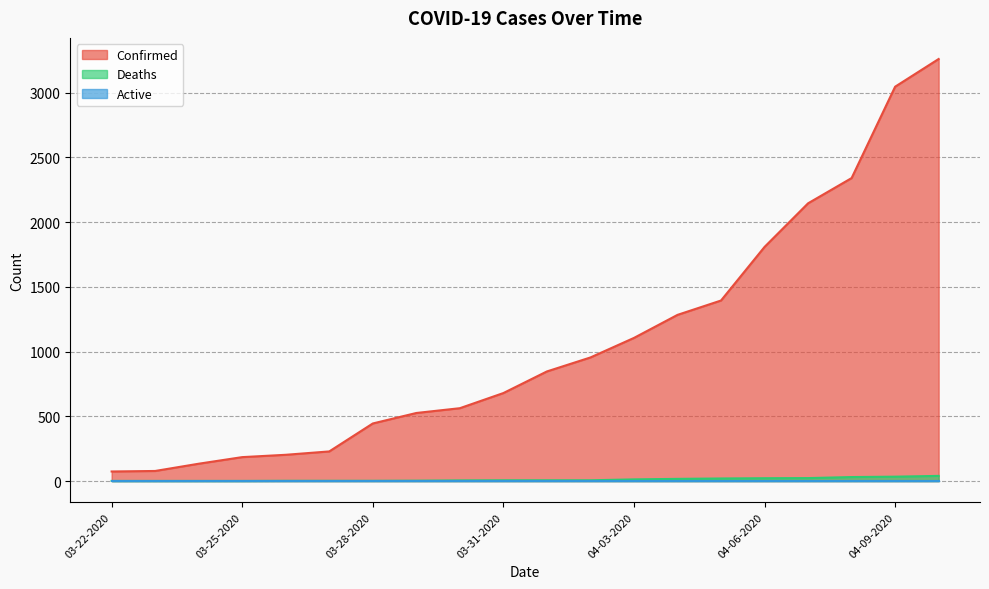

Reading left to right, transcribe all the data shown in this chart.

Confirmed: 74	78	134	185	203	229	445	526	563	680	847	955	1106	1284	1395	1809	2146	2341	3047	3261
Deaths: 1	1	1	1	2	2	2	3	5	6	6	6	13	17	20	22	23	31	34	40